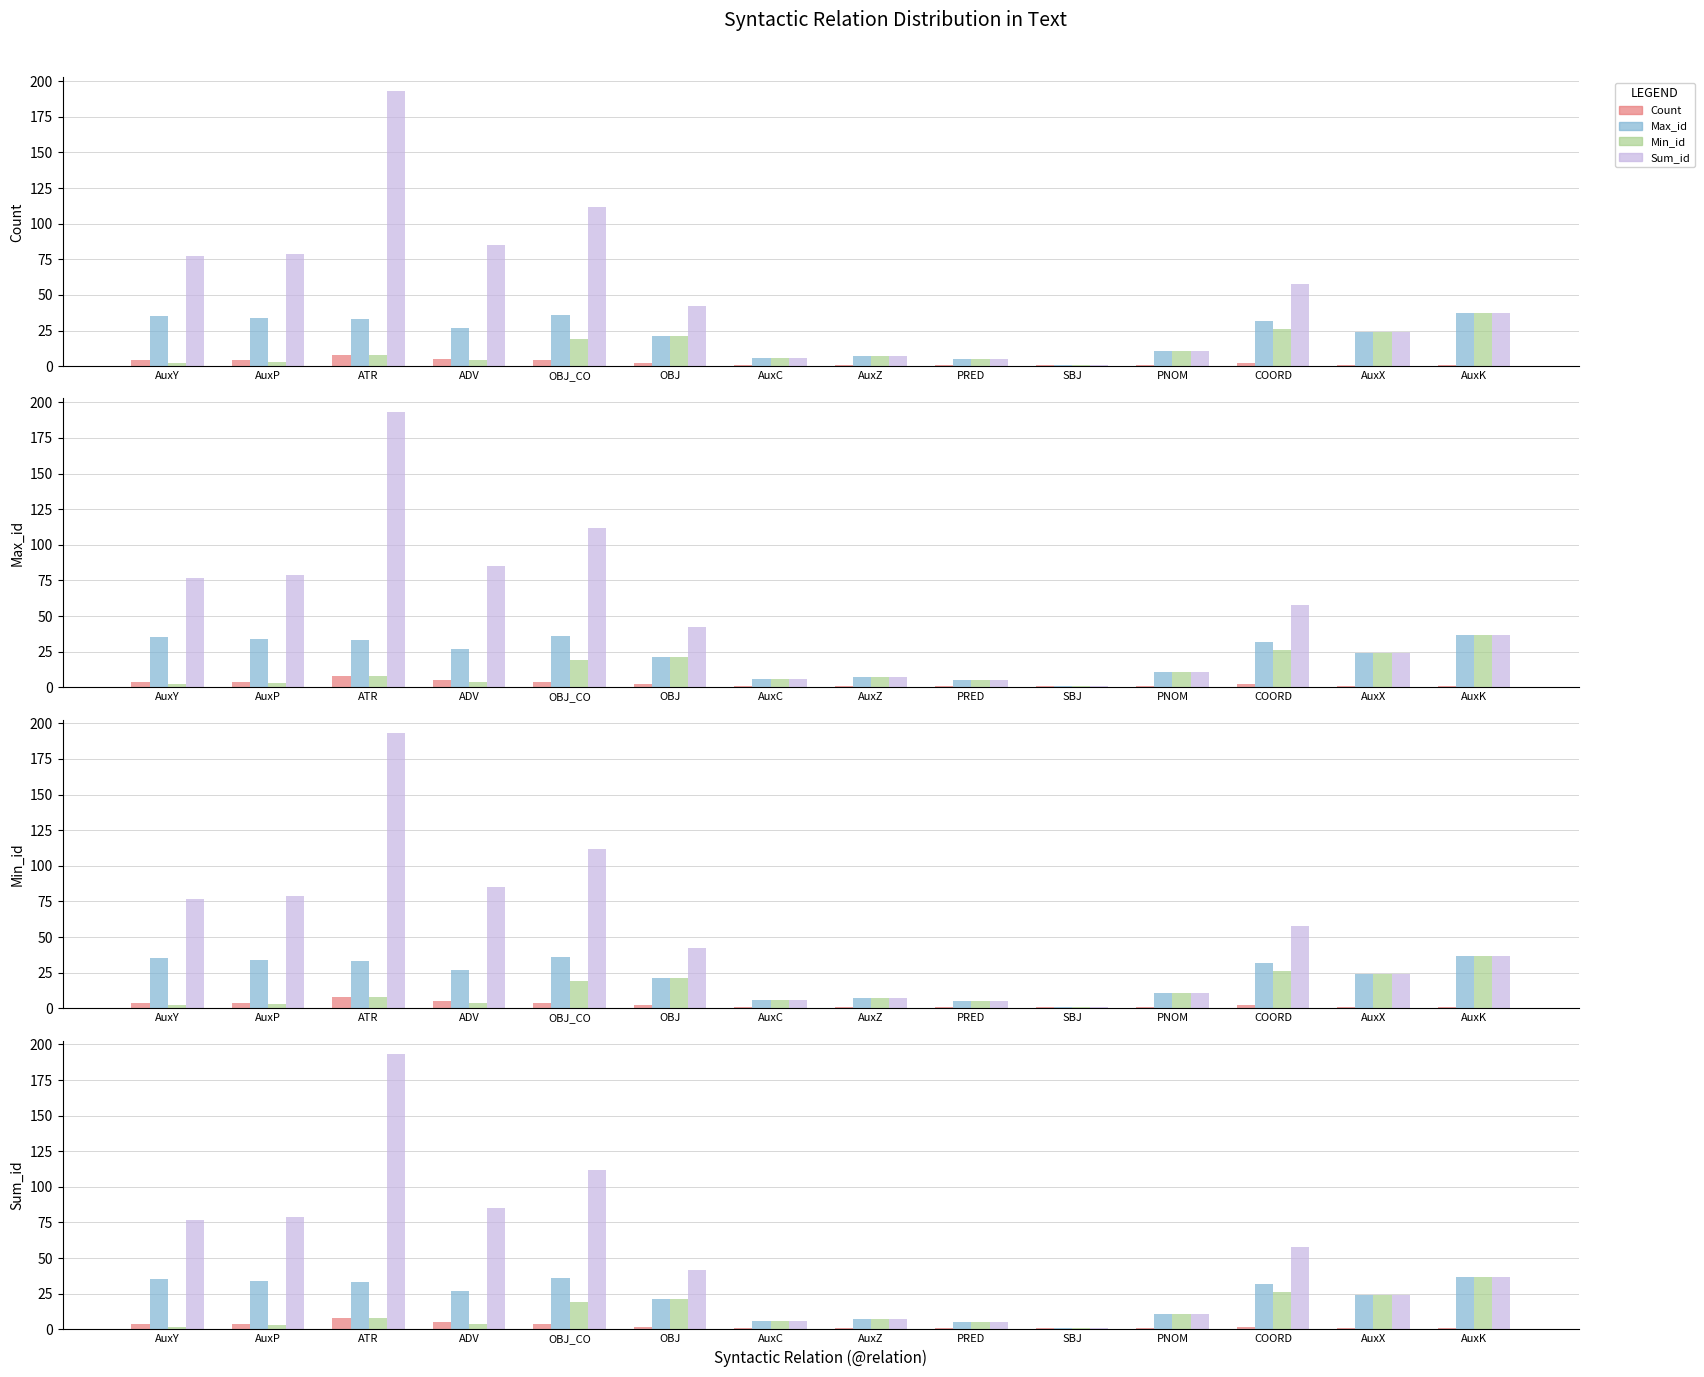

List the labels in order of Max_id value, largest first.

AuxK, OBJ_CO, AuxY, AuxP, ATR, COORD, ADV, AuxX, OBJ, PNOM, AuxZ, AuxC, PRED, SBJ